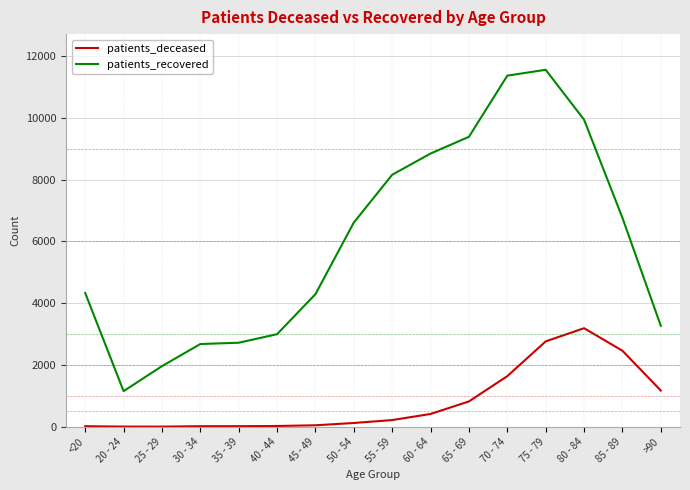

Does the chart have visible grid lines?

Yes